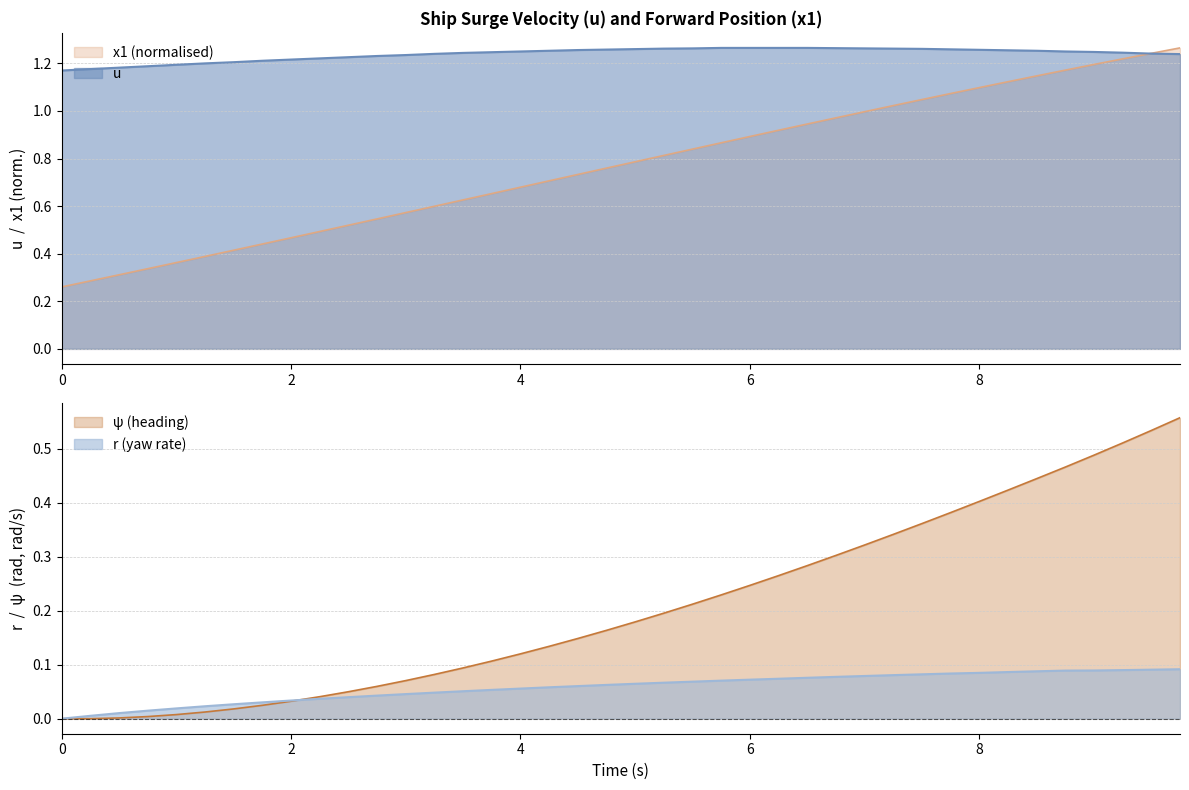

At which category is the sum across all series the highest?

9.75